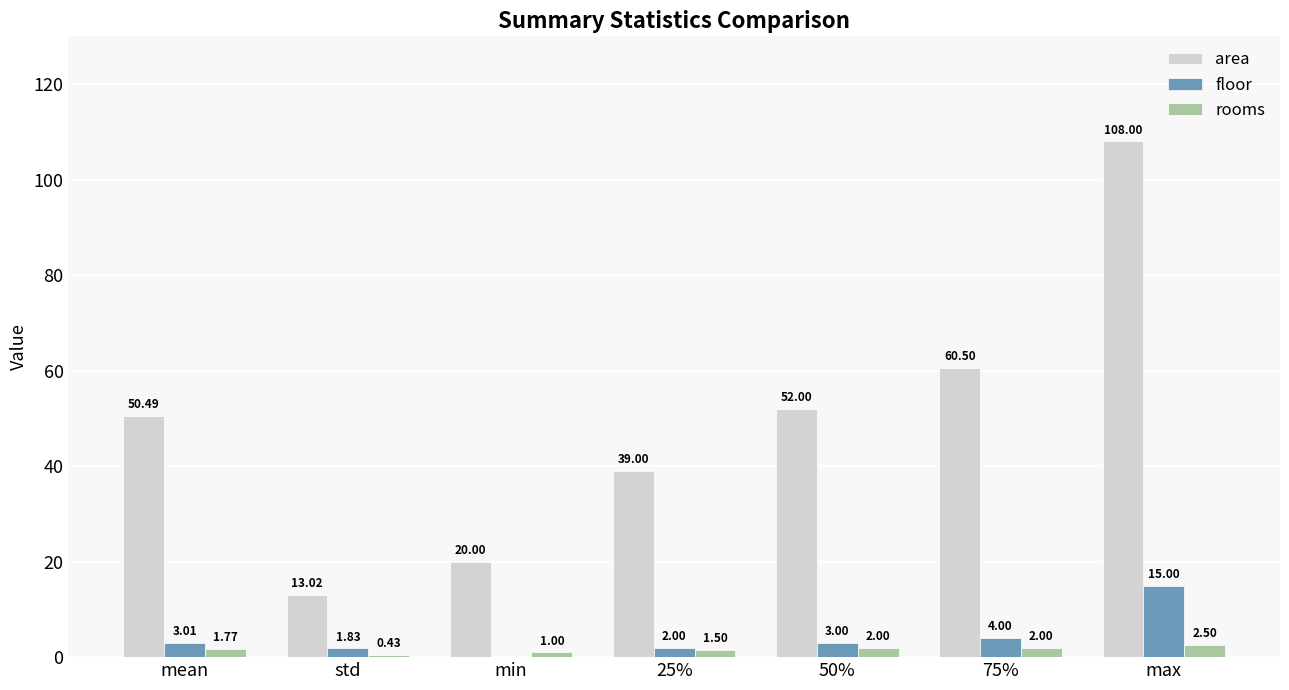

What are all the series names shown in the legend?

area, floor, rooms